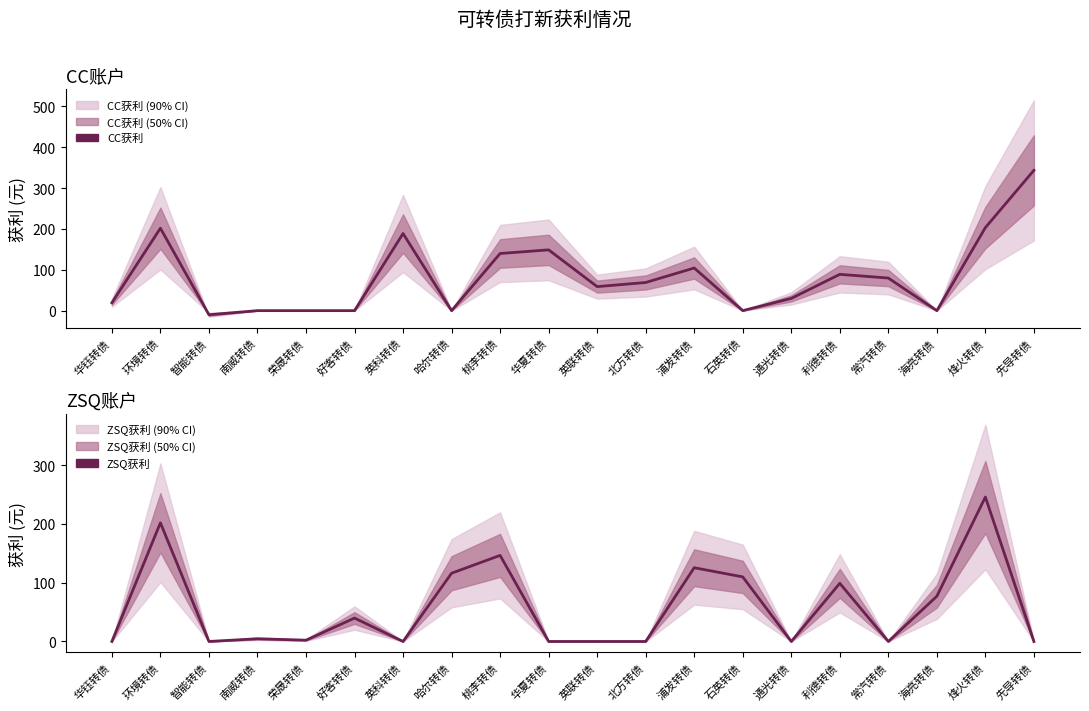

What is the sum of the CC获利 values at 英联转债 and 英科转债?

247.5